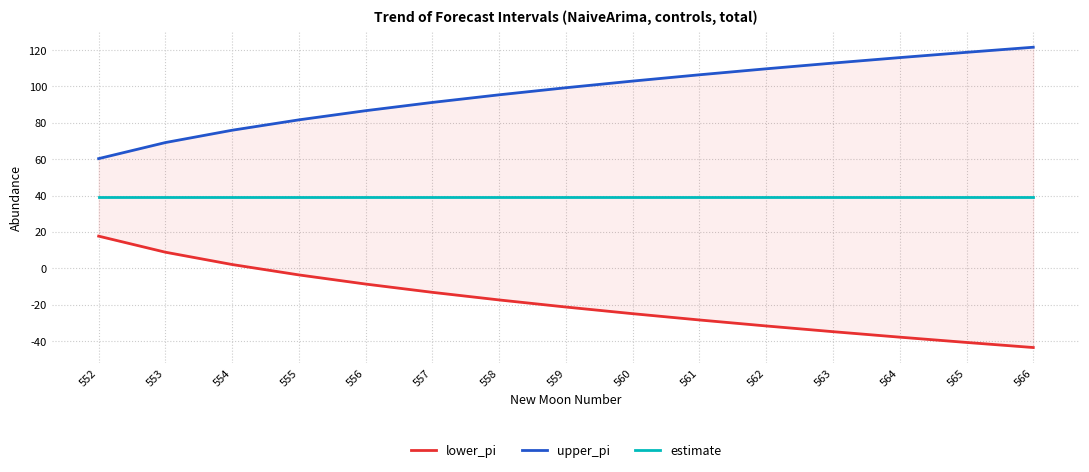

What is the average value of the lower_pi series?

-18.5